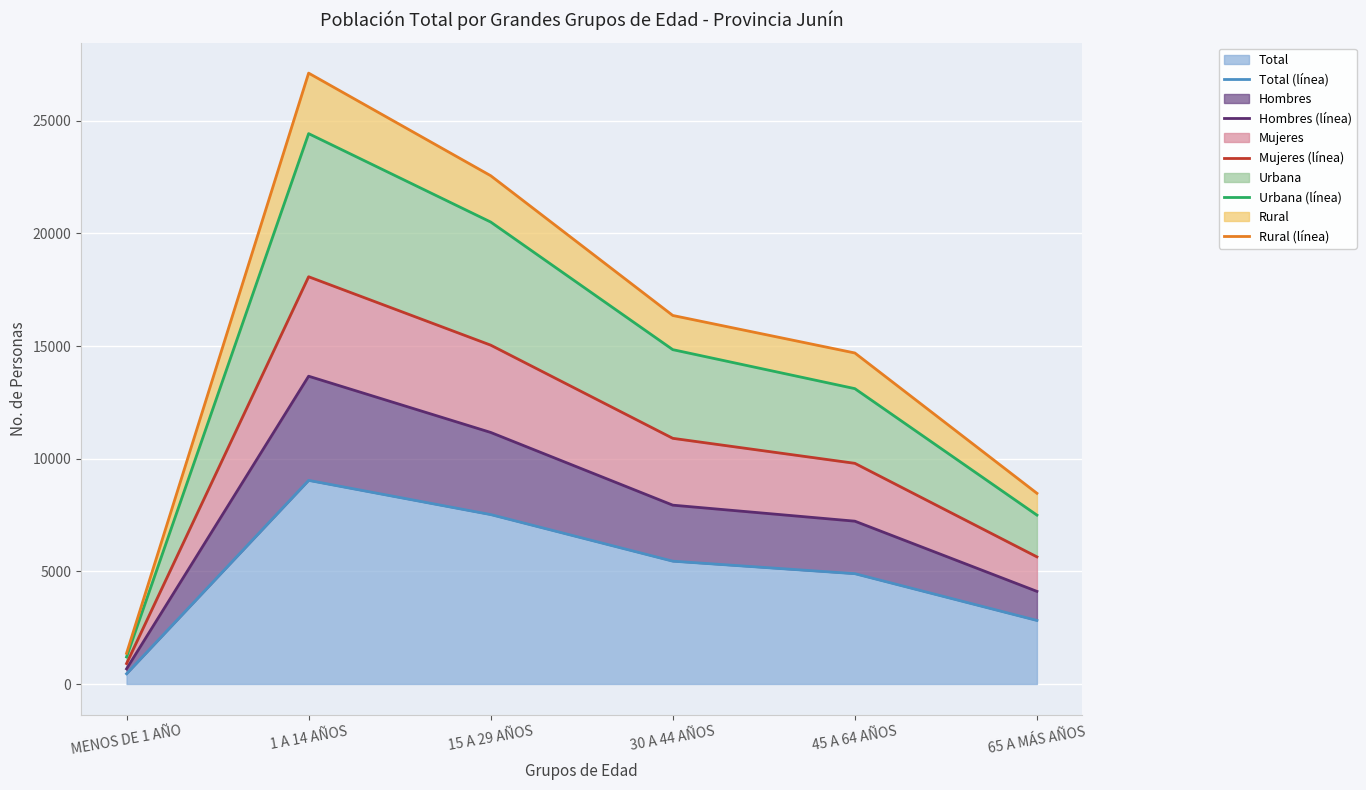

Rank the series at 1 A 14 AÑOS from highest to lowest value.

Rural (línea), Urbana (línea), Mujeres (línea), Hombres (línea), Total (línea)